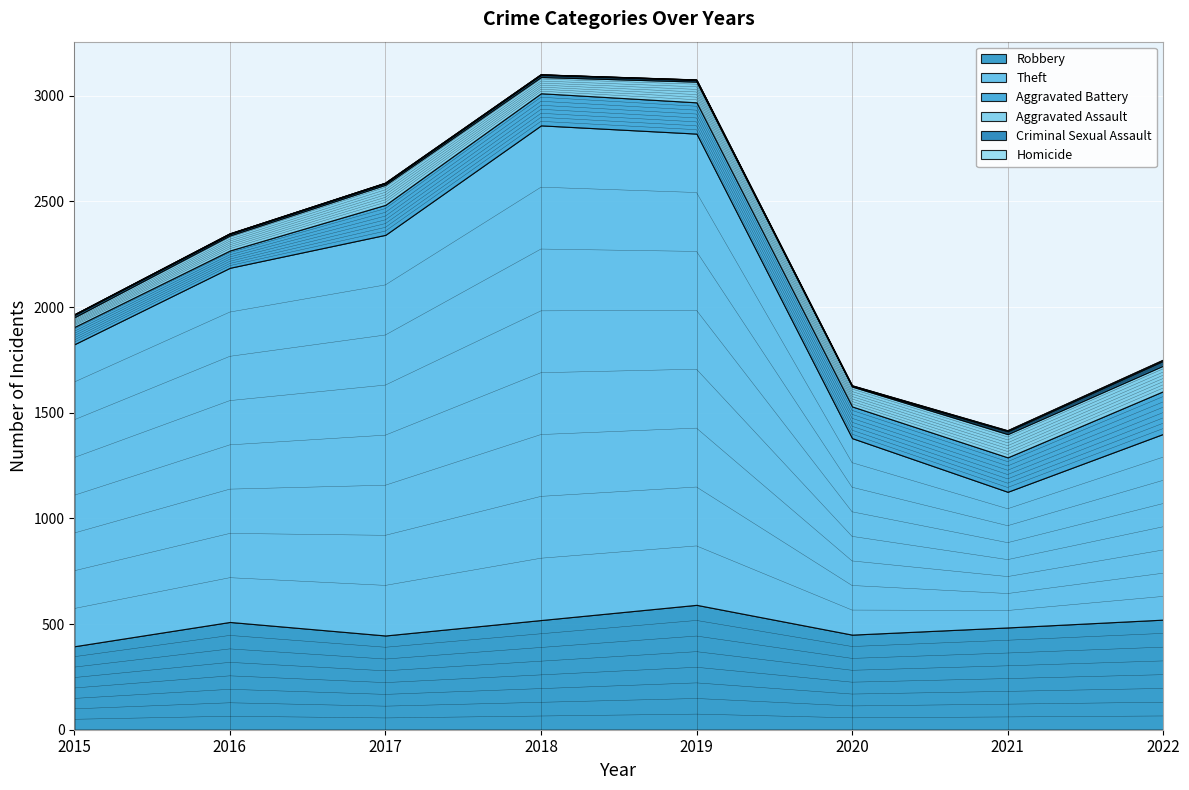

What is the spread (max minus min) of values at 2017?

1895